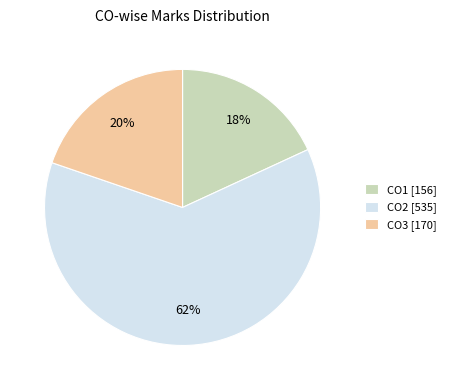

Is there a majority slice in this chart?

Yes